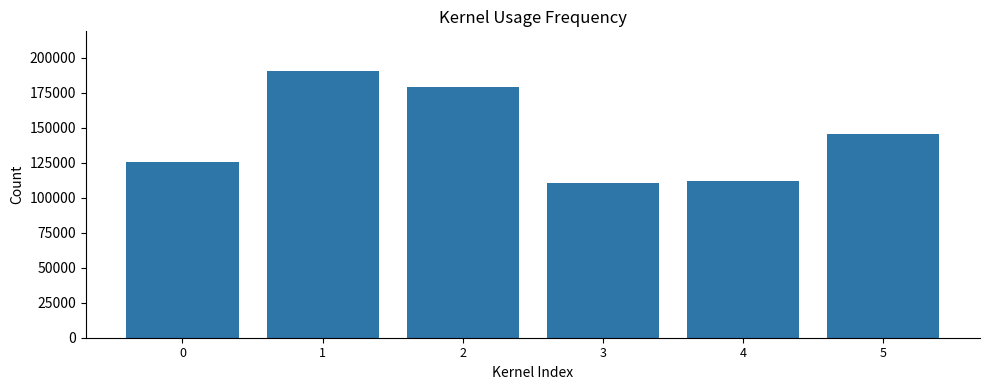

How many data points are less than 145201?

3